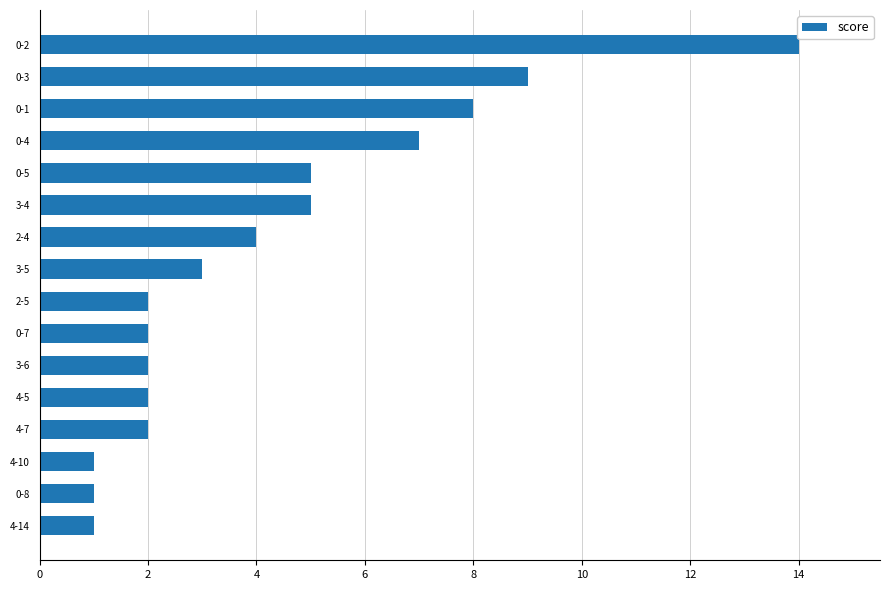

Reading bottom to top, transcribe all the data shown in this chart.

1	1	1	2	2	2	2	2	3	4	5	5	7	8	9	14